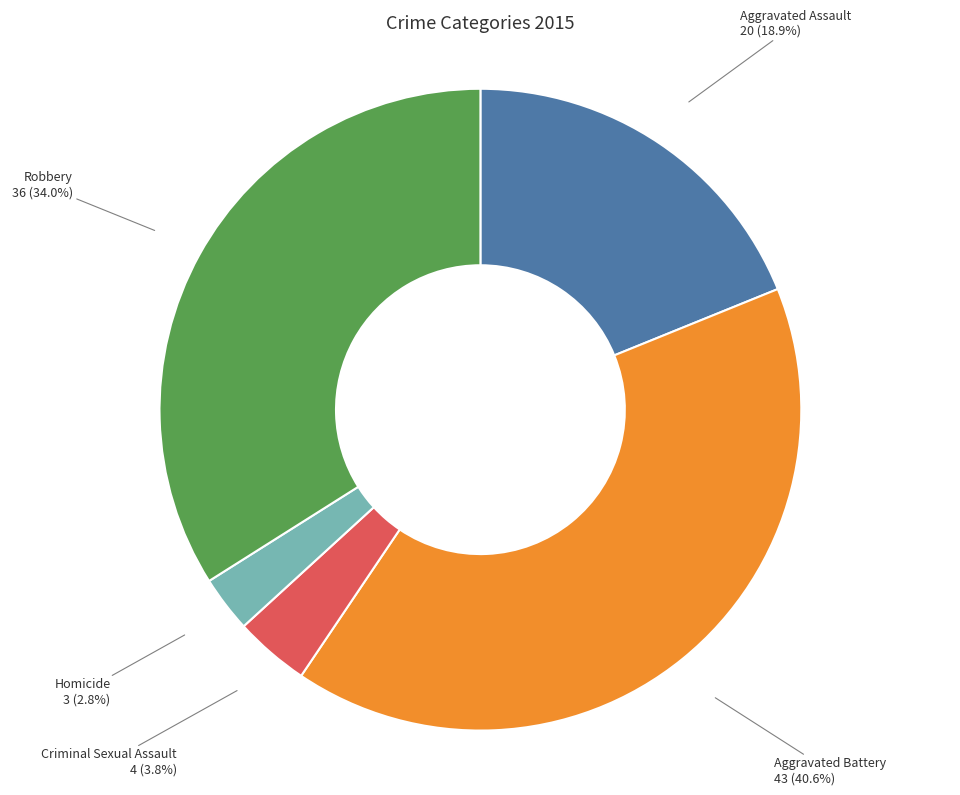

Which slice is the smallest?

Homicide